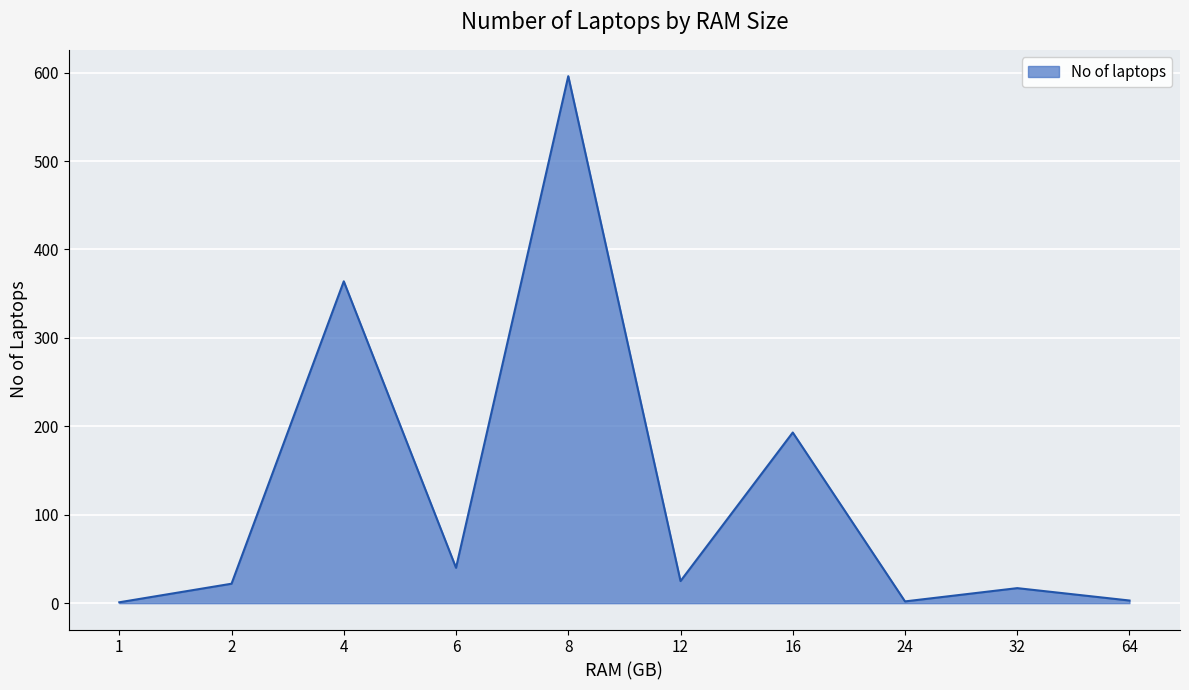

True or false: the data has more than 2 interior local peaks.

True